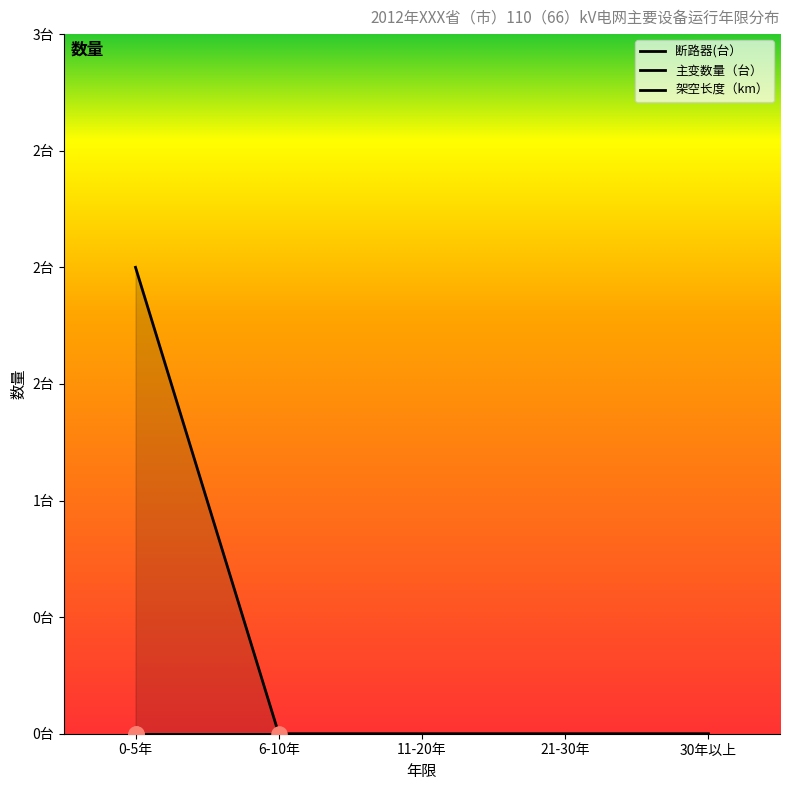

Which series reaches the minimum Y coordinate?

断路器(台）